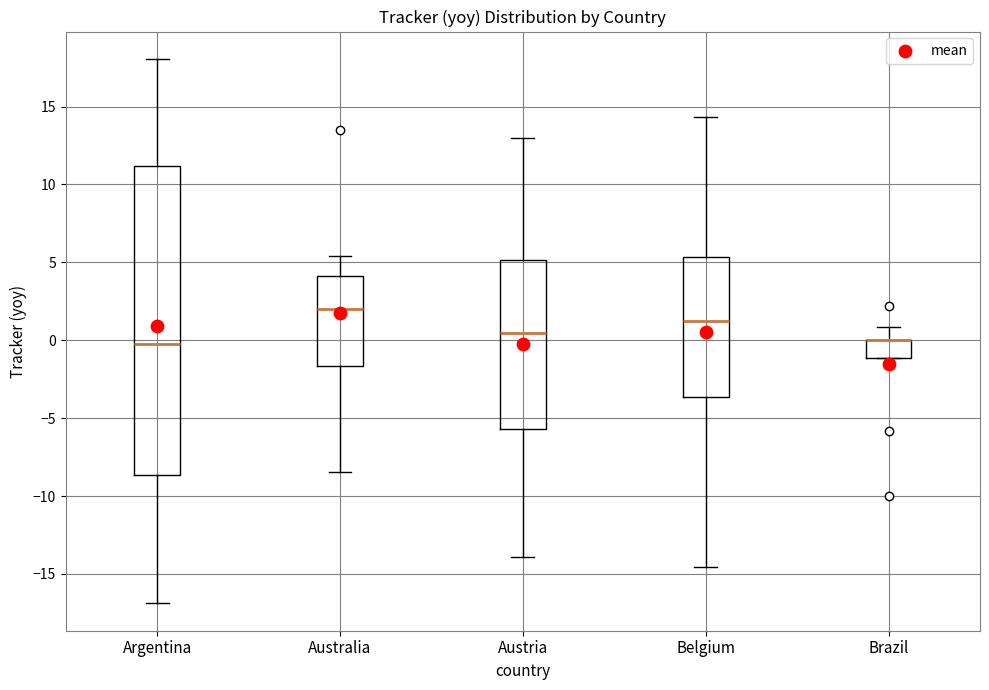

Which box is the tallest, from its lower edge to its upper edge?

Argentina